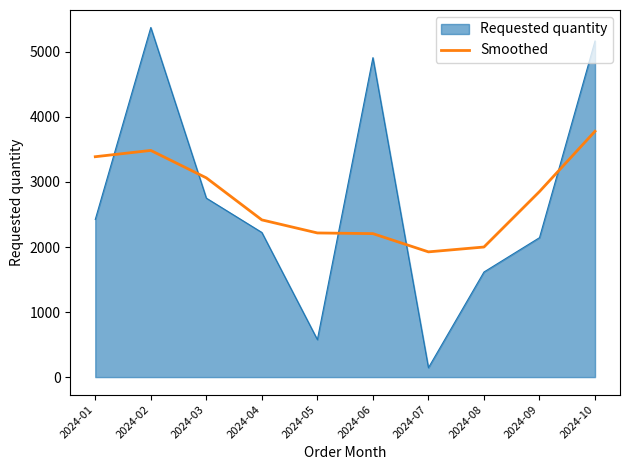

At 2024-05, list the series in order from smallest to largest.

Requested quantity, Smoothed